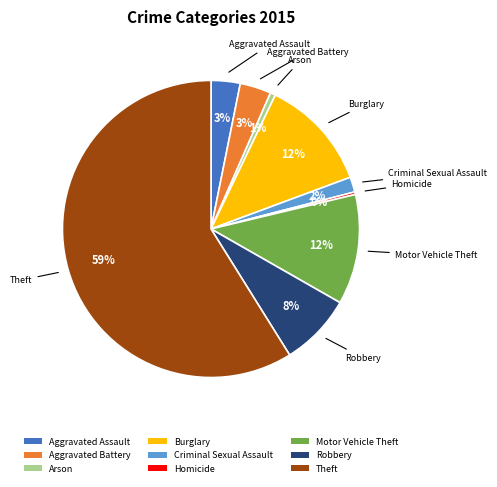

What is the majority slice?

Theft